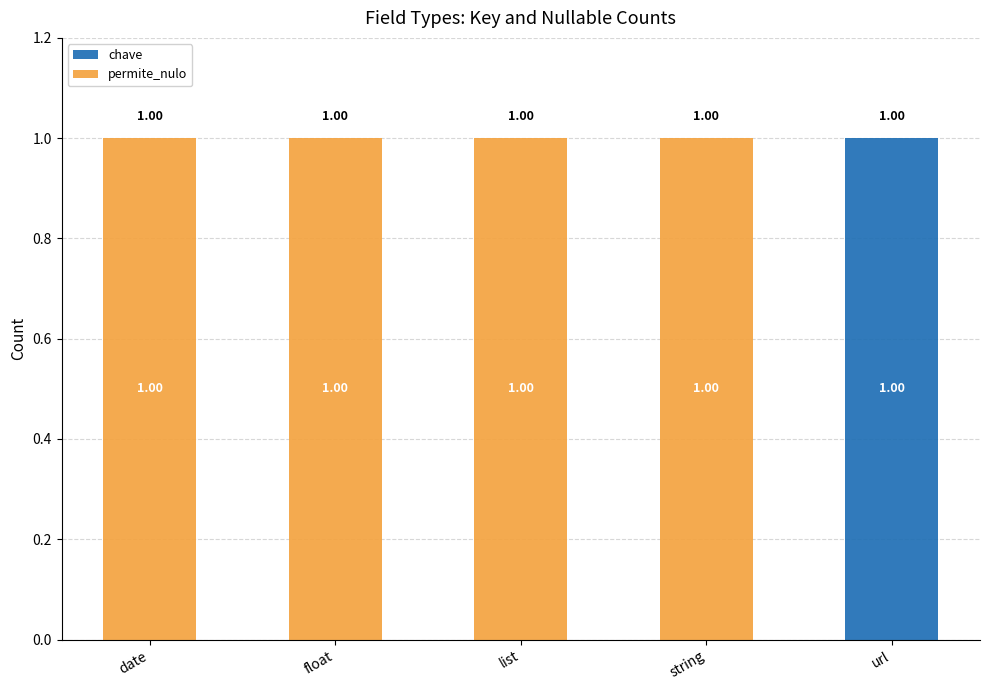

The chave series shows 0 at url. True or false?

False